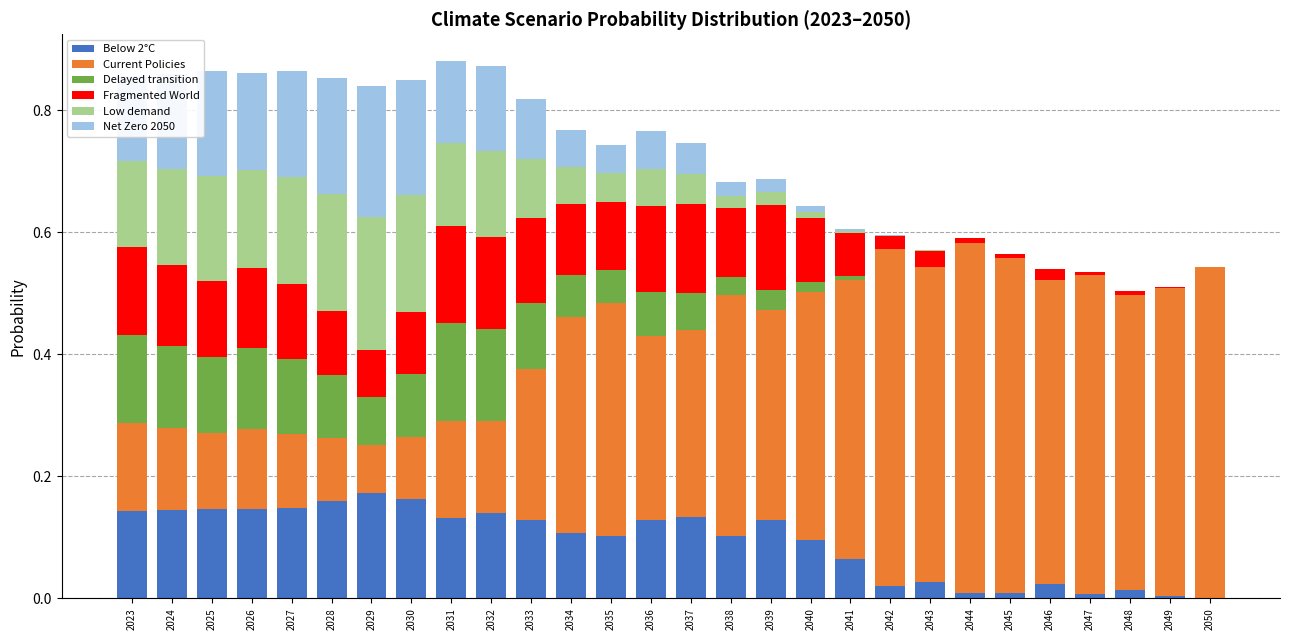

What is the total value across all series at 2025?

0.9